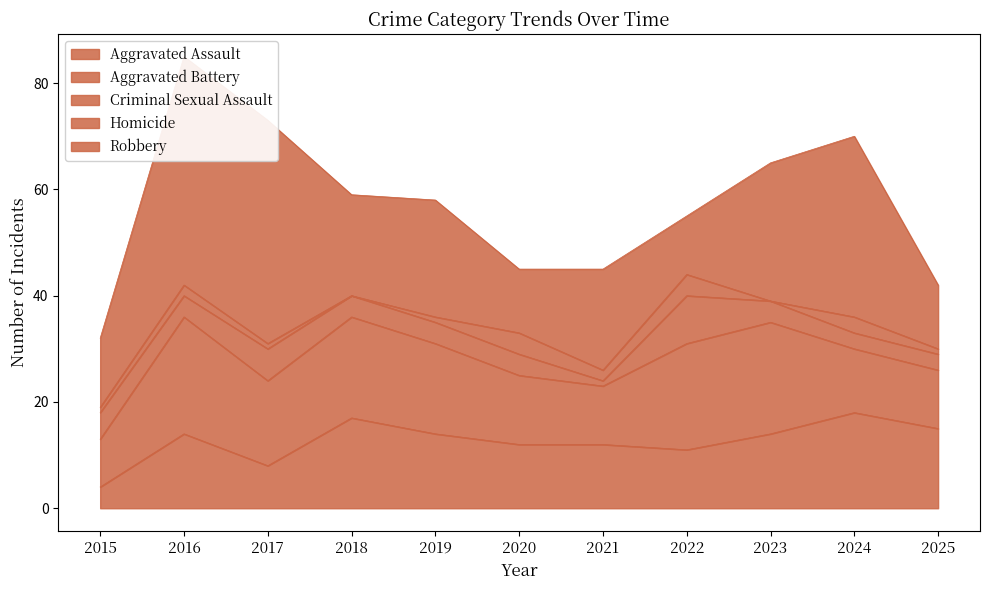

Which category has the highest value in the Aggravated Assault series?

2024